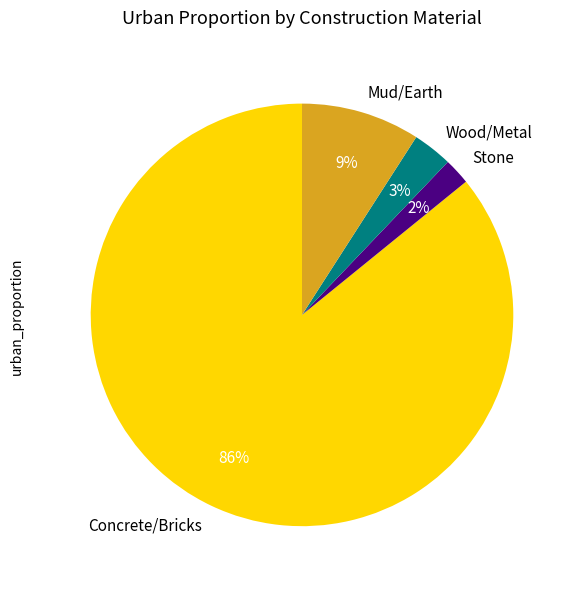

Between Stone and Mud/Earth, which is larger?

Mud/Earth